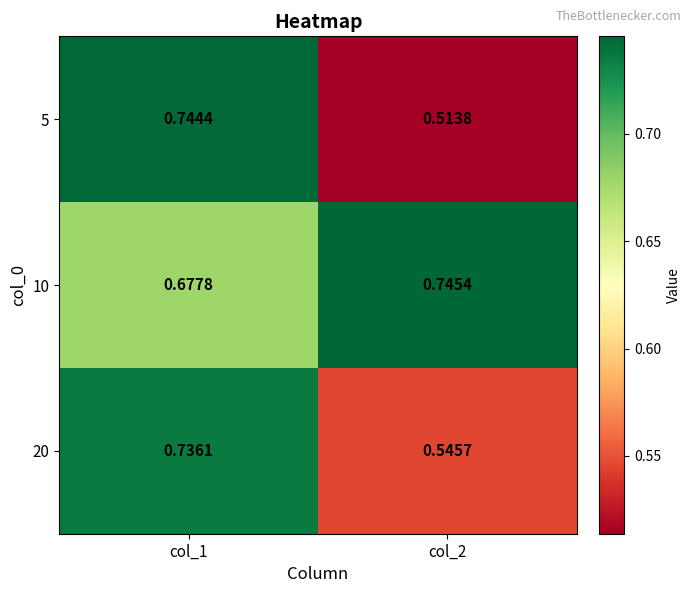

Which series has the largest range (max minus min)?

5